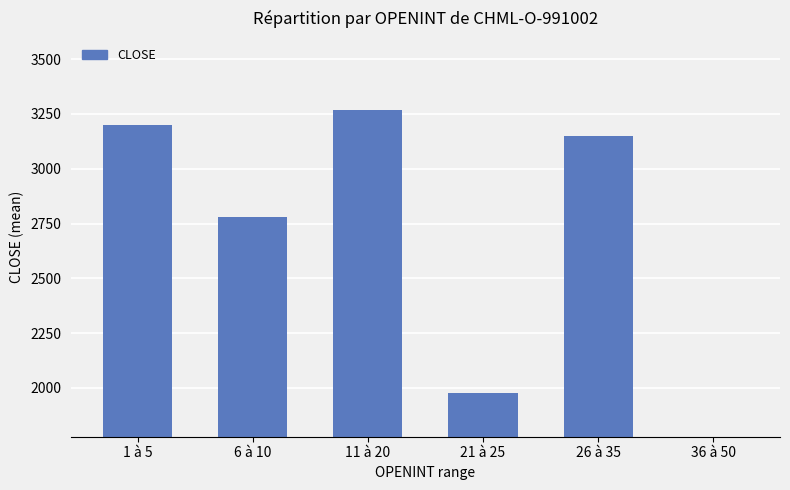

How many data points are less than 3147?

3